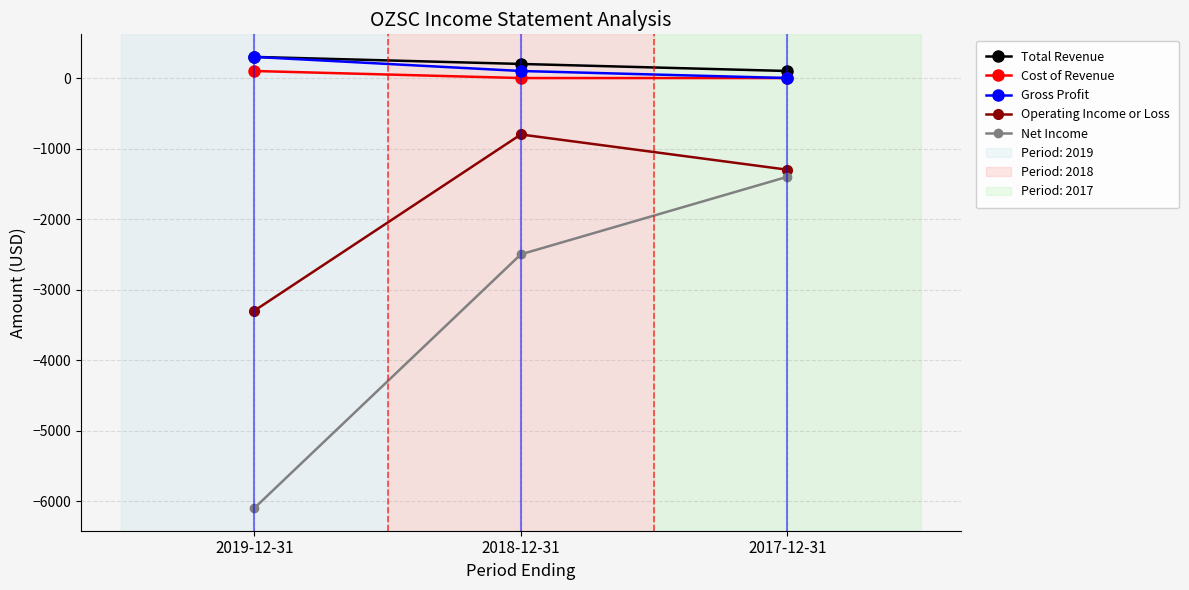

The Cost of Revenue series shows 0 at 2017-12-31. True or false?

True